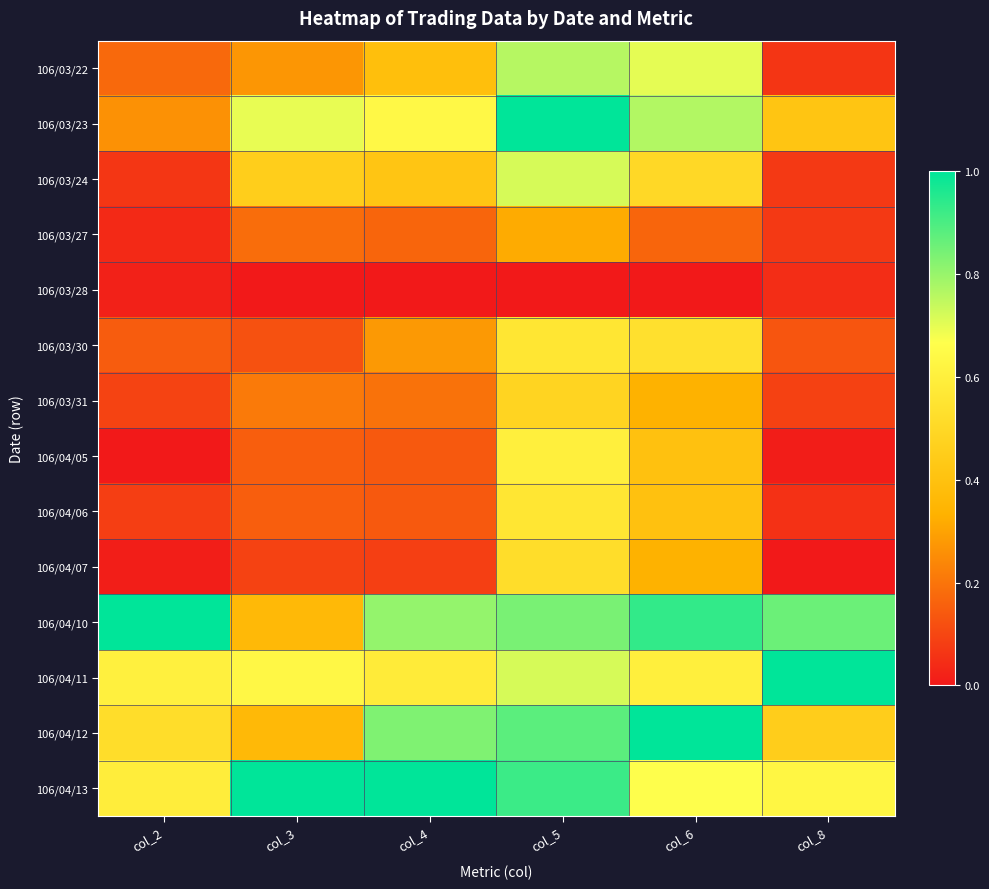

What is the spread (max minus min) of values at col_2?

1.0